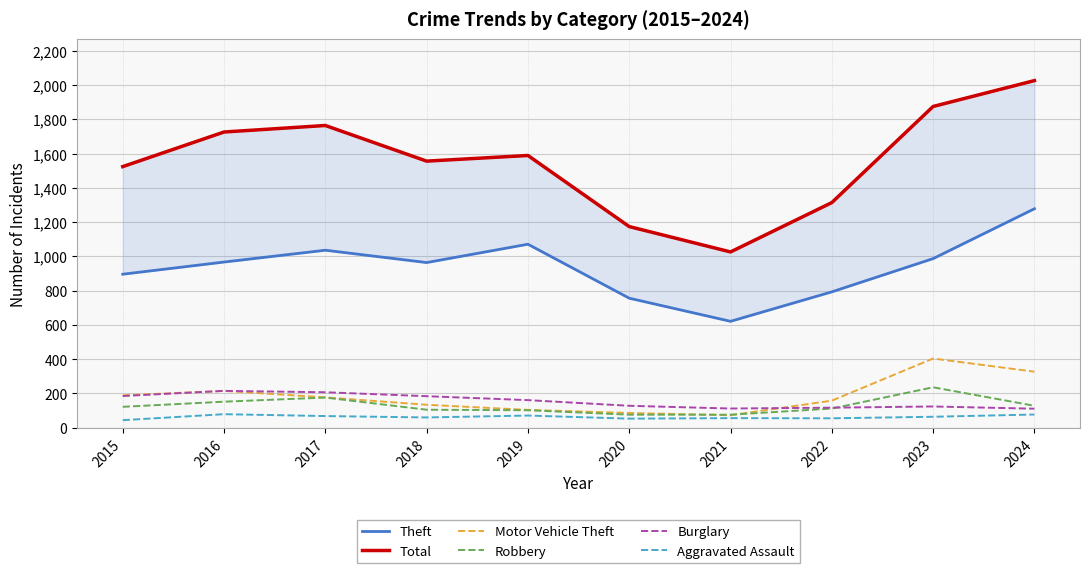

Reading right to left, transcribe all the data shown in this chart.

Theft: 2024=1278	2023=987	2022=793	2021=621	2020=756	2019=1071	2018=964	2017=1036	2016=967	2015=896
Total: 2024=2026	2023=1875	2022=1314	2021=1026	2020=1174	2019=1589	2018=1556	2017=1764	2016=1726	2015=1524
Motor Vehicle Theft: 2024=327	2023=404	2022=158	2021=73	2020=86	2019=104	2018=134	2017=177	2016=215	2015=189
Robbery: 2024=128	2023=236	2022=112	2021=76	2020=76	2019=102	2018=105	2017=176	2016=152	2015=122
Burglary: 2024=111	2023=124	2022=117	2021=112	2020=128	2019=161	2018=184	2017=207	2016=215	2015=185
Aggravated Assault: 2024=77	2023=64	2022=55	2021=56	2020=53	2019=71	2018=60	2017=68	2016=79	2015=44